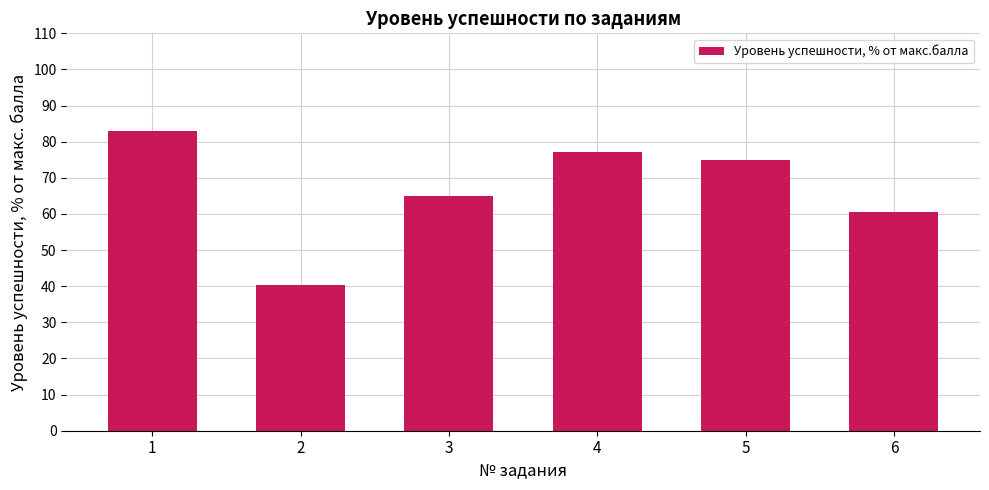

What is the value of the 2nd bar from the left?

40.4